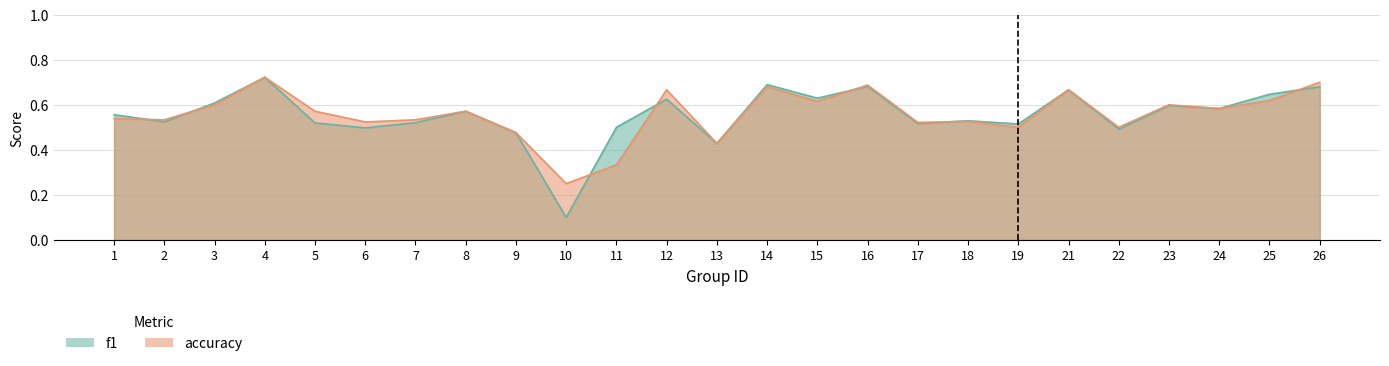

At which category does f1 reach its first local valley?

2